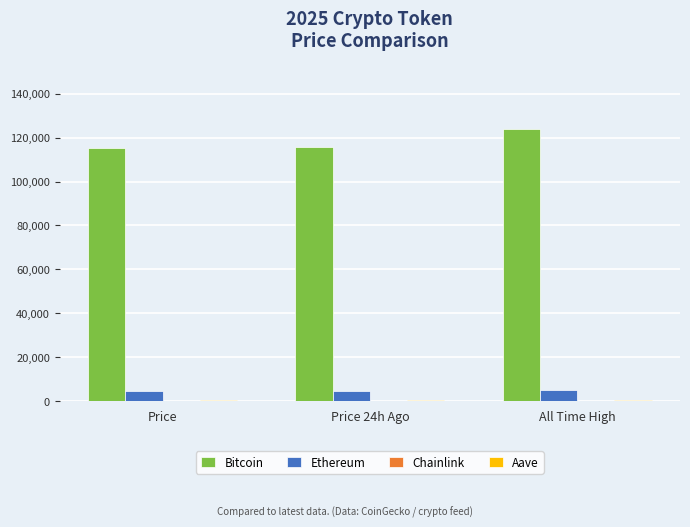

What is the greatest value displayed?

124128.0